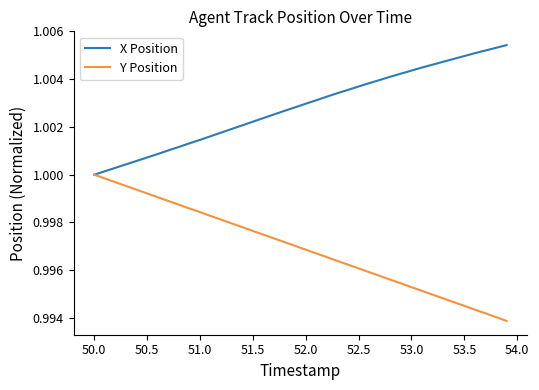

Which series has the largest total across all categories?

X Position